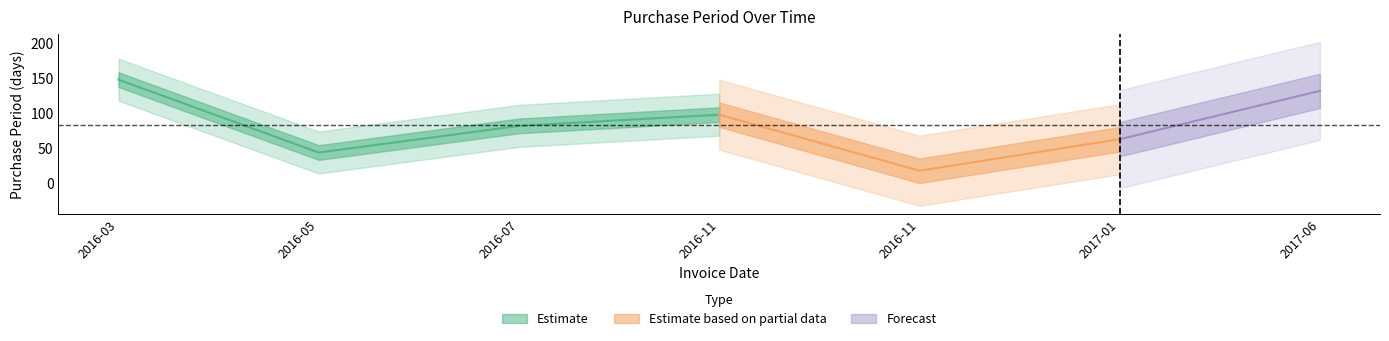

Which label corresponds to the smallest value in the chart?

2016-11-19